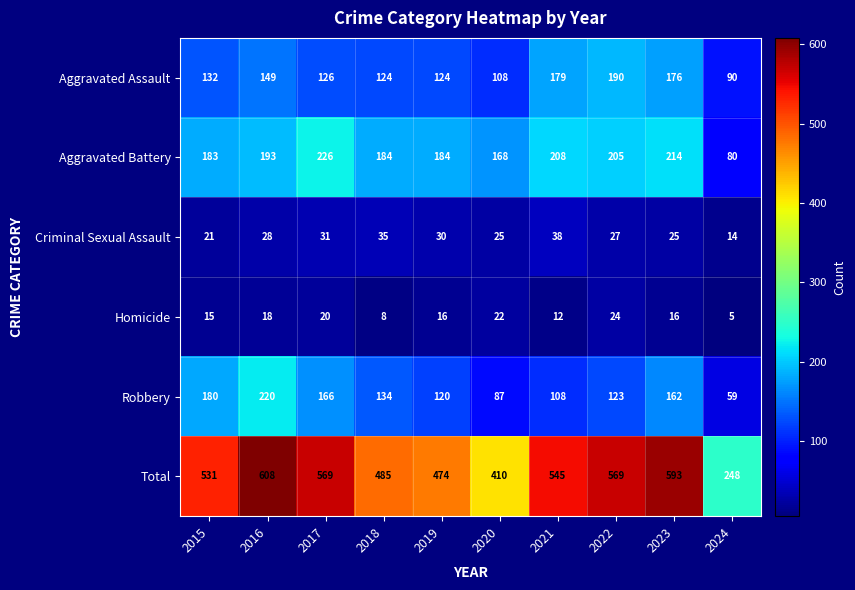

What is the difference between the maximum and minimum values in the Criminal Sexual Assault series?

24